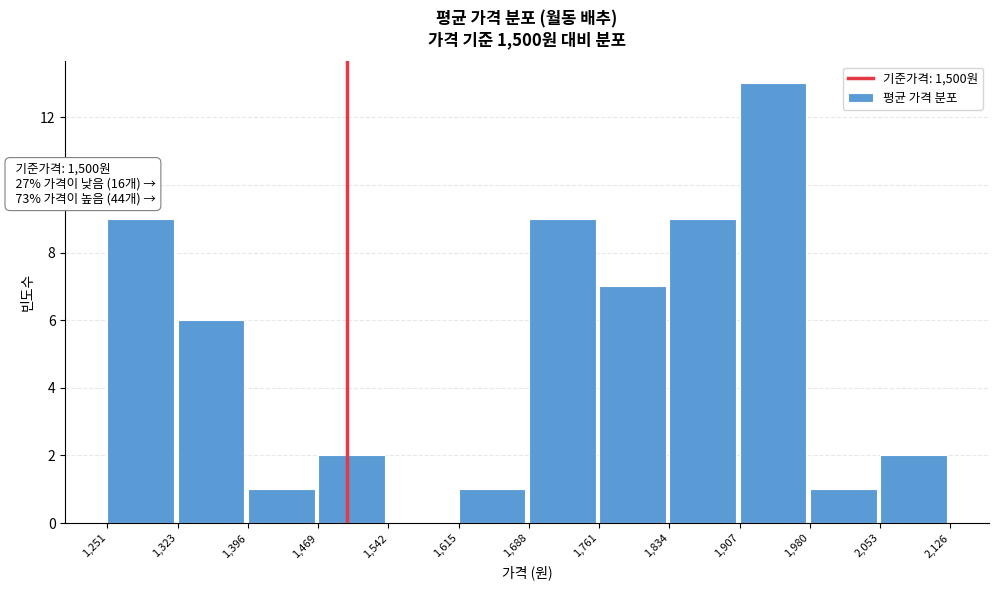

Which range on the x-axis has the tallest bar?

1,907 to 1,980